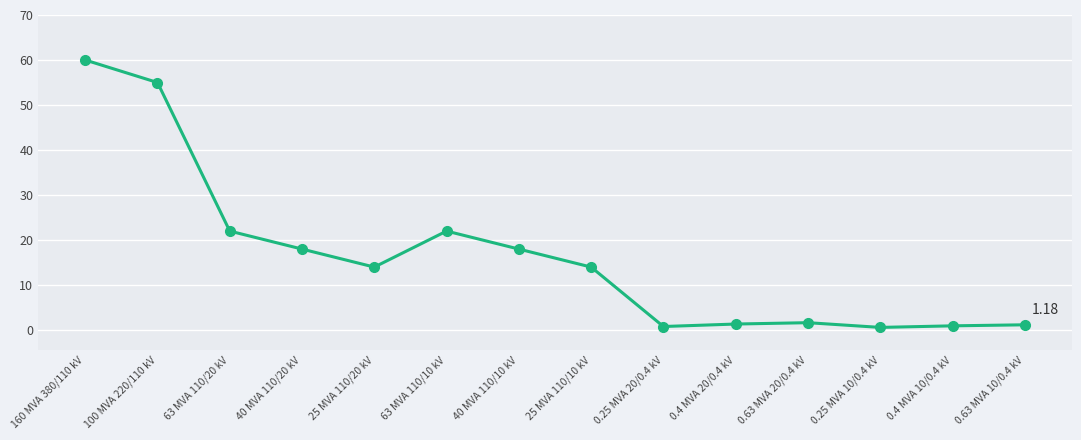

The value at 0.25 MVA 10/0.4 kV is 0.6. True or false?

True